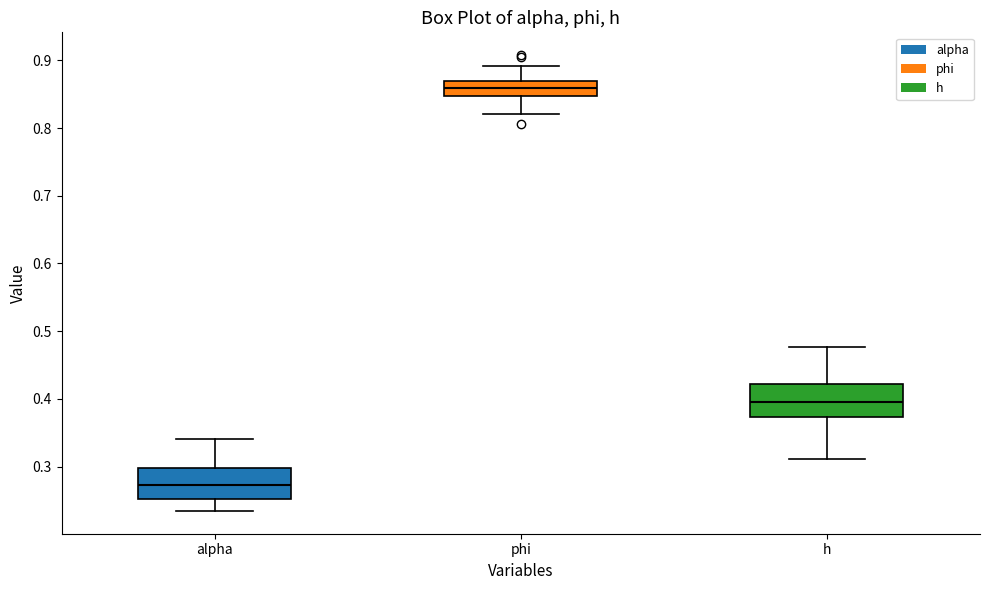

Which box has the lowest median line?

alpha